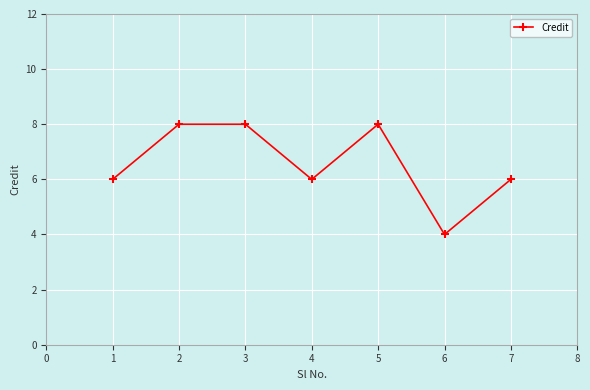

What is the greatest value displayed?

8